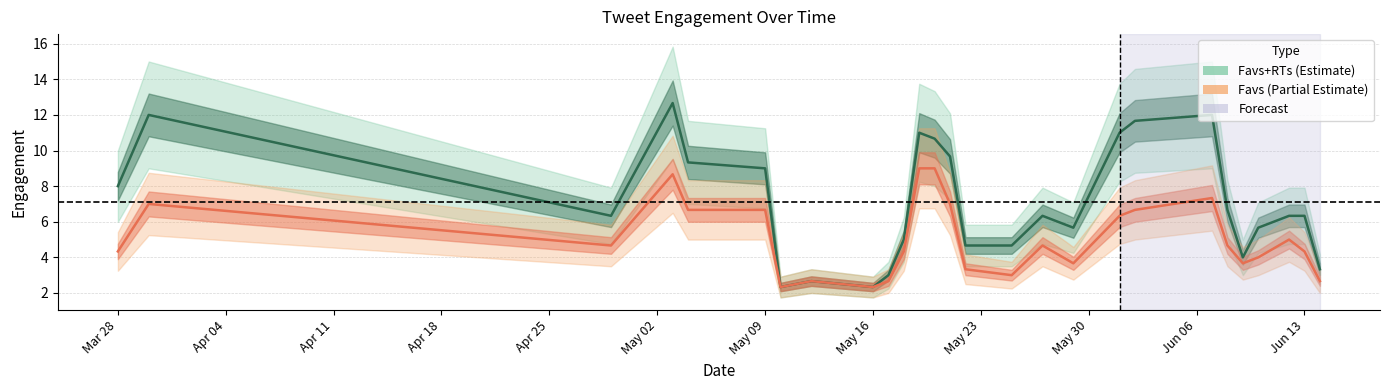

What are all the series names shown in the legend?

Favs+RTs, Favs